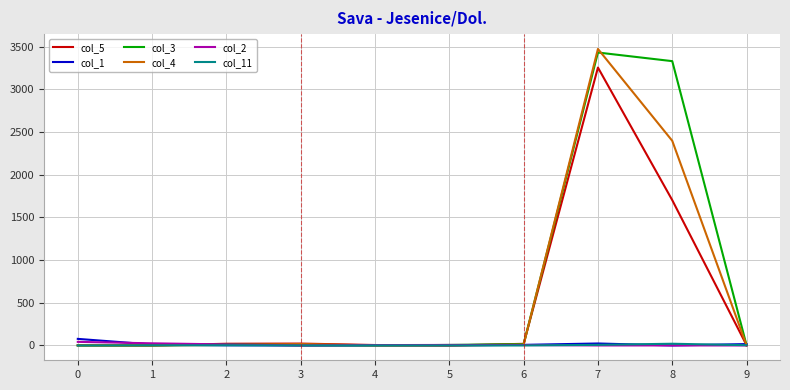

The value of col_3 at 7 is 3431. True or false?

True